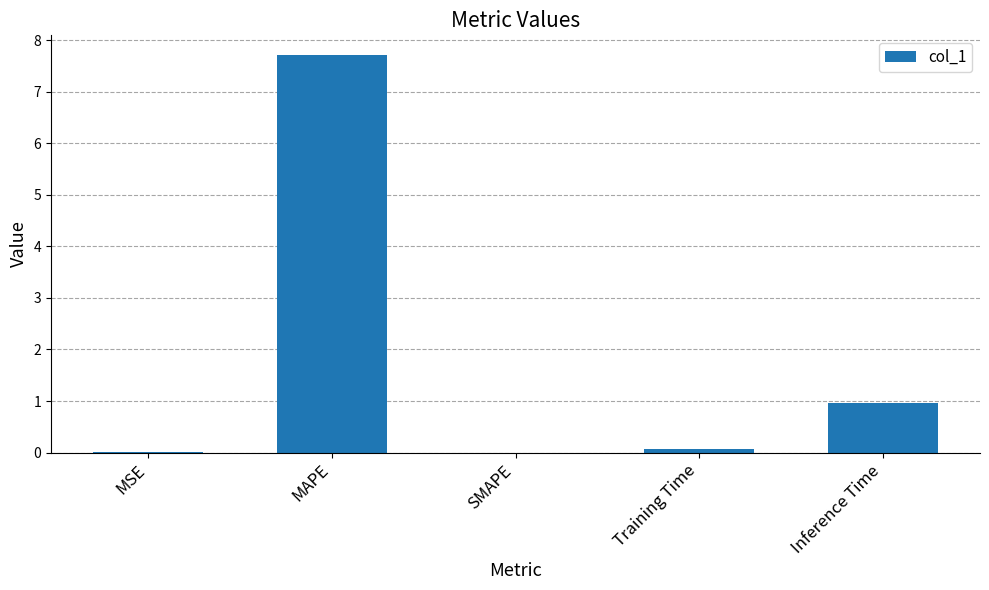

What is the sum of the values at MAPE and Inference Time?

8.7